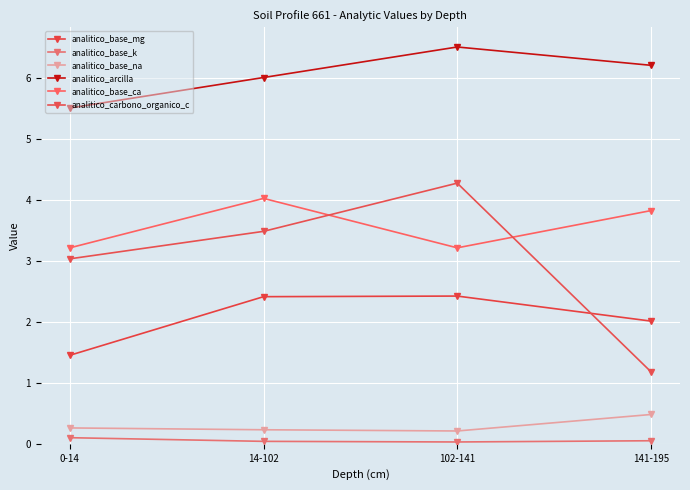

How many lines are shown in the chart?

6